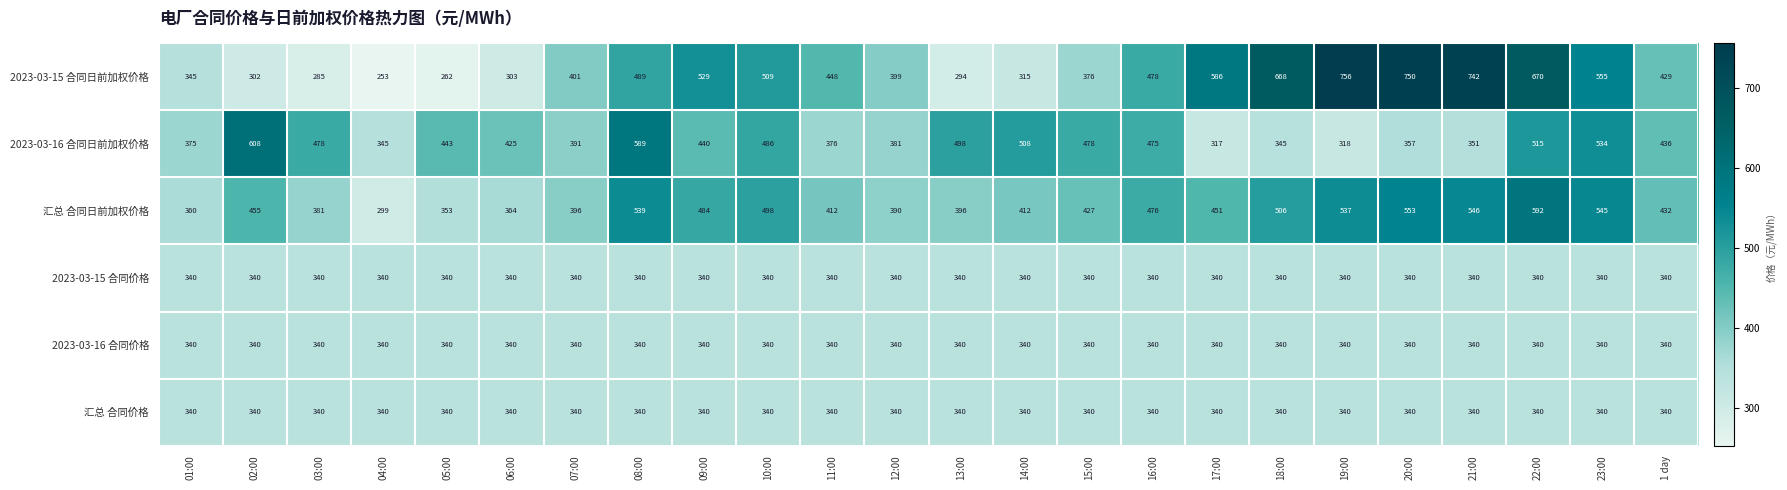

Which label corresponds to the smallest value in the chart?

04:00